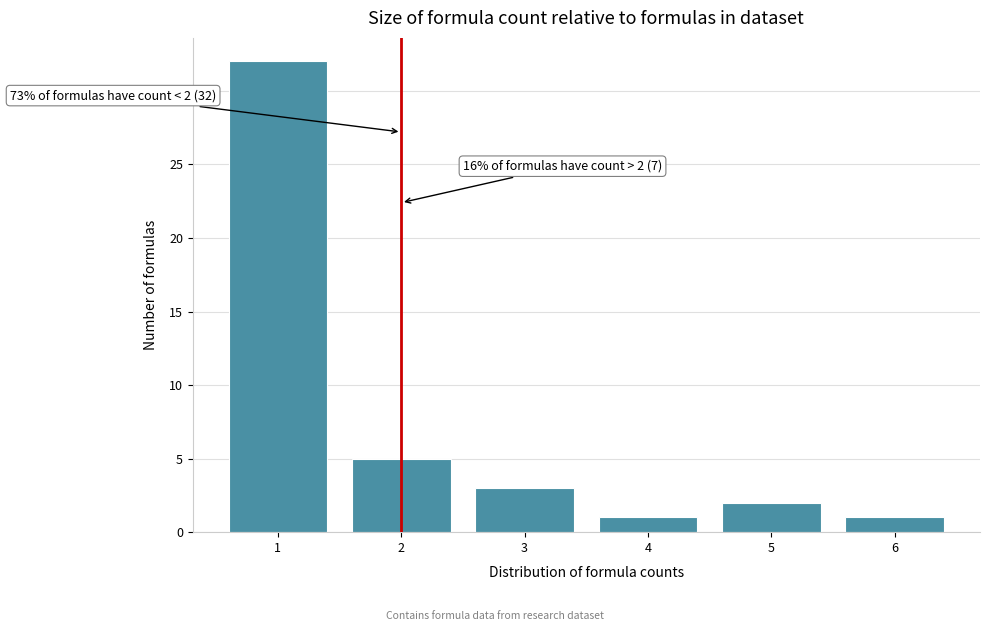

Reading right to left, list all the values displayed in this chart.

6=1	5=2	4=1	3=3	2=5	1=32